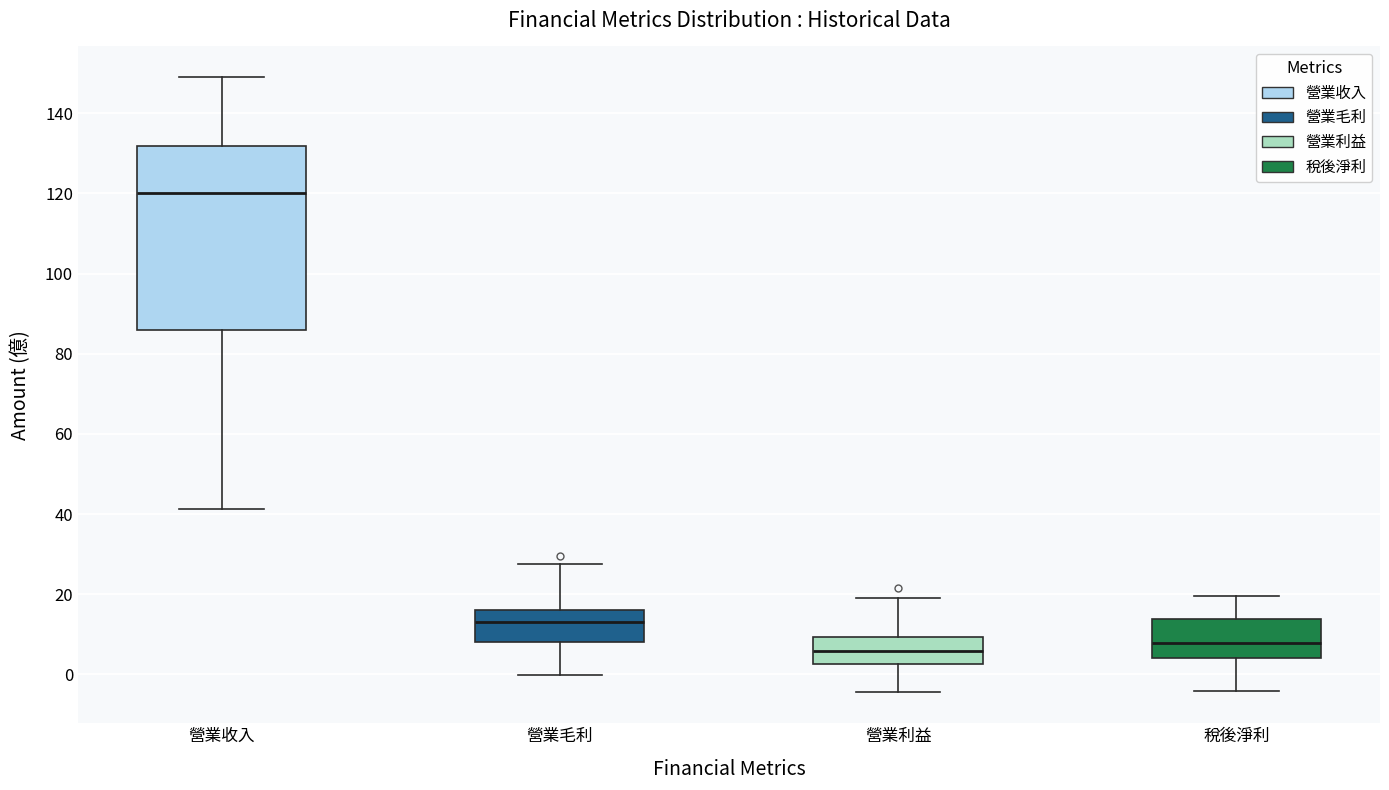

Reading left to right, transcribe this box plot: for each box, give where its median line is, the range the box spans, and where its two whiskers end, as read against the y-axis. The values are not printed on the chart, so give them approximately, as read against the axis.

營業收入: median 120, box 86 to 132, whiskers 42 to 150
營業毛利: median 14, box 8 to 16, whiskers 0 to 28
營業利益: median 6, box 2 to 10, whiskers -4 to 20
稅後淨利: median 8, box 4 to 14, whiskers -4 to 20